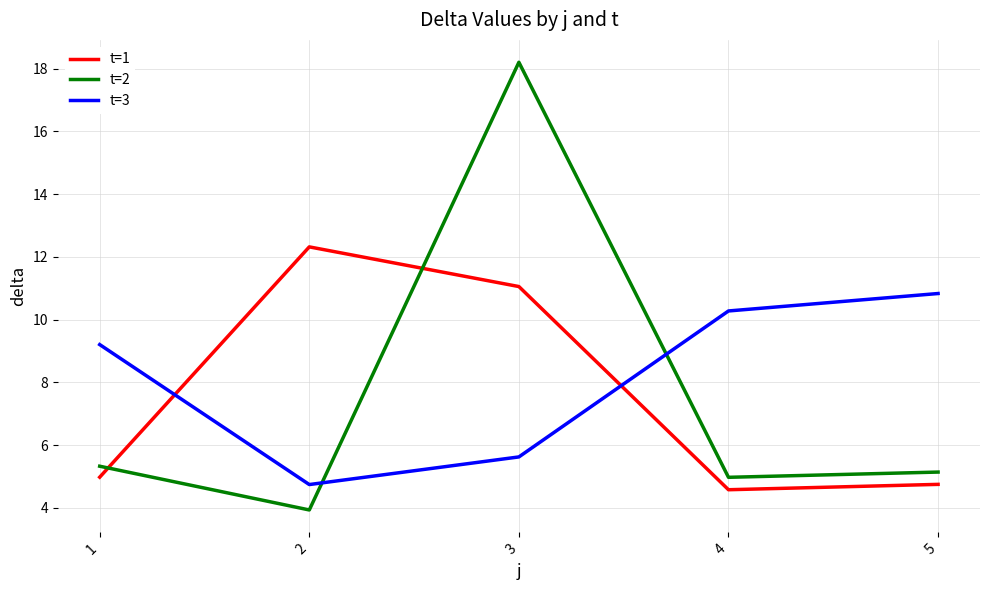

What is the average value of the t=2 series?

7.5